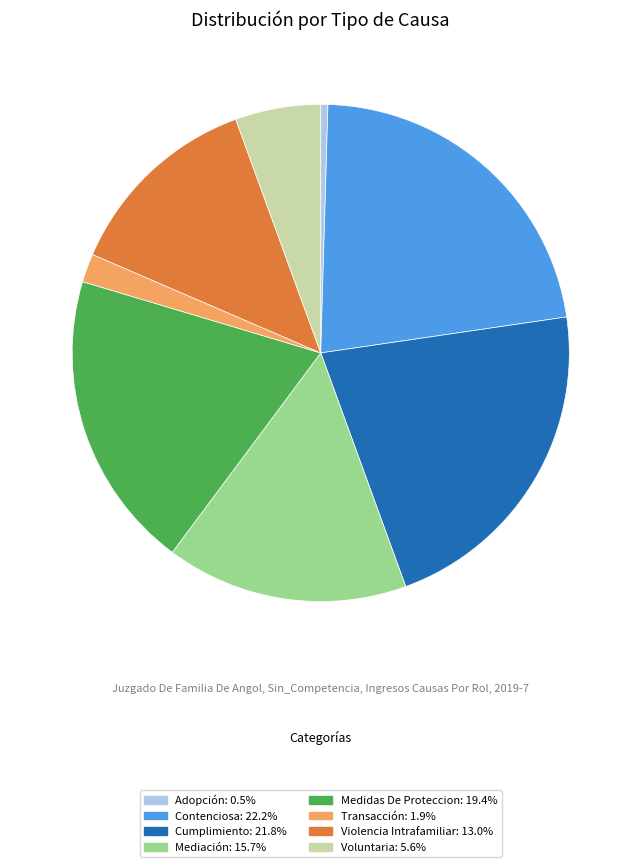

Which category has the smallest portion of the pie?

Adopción